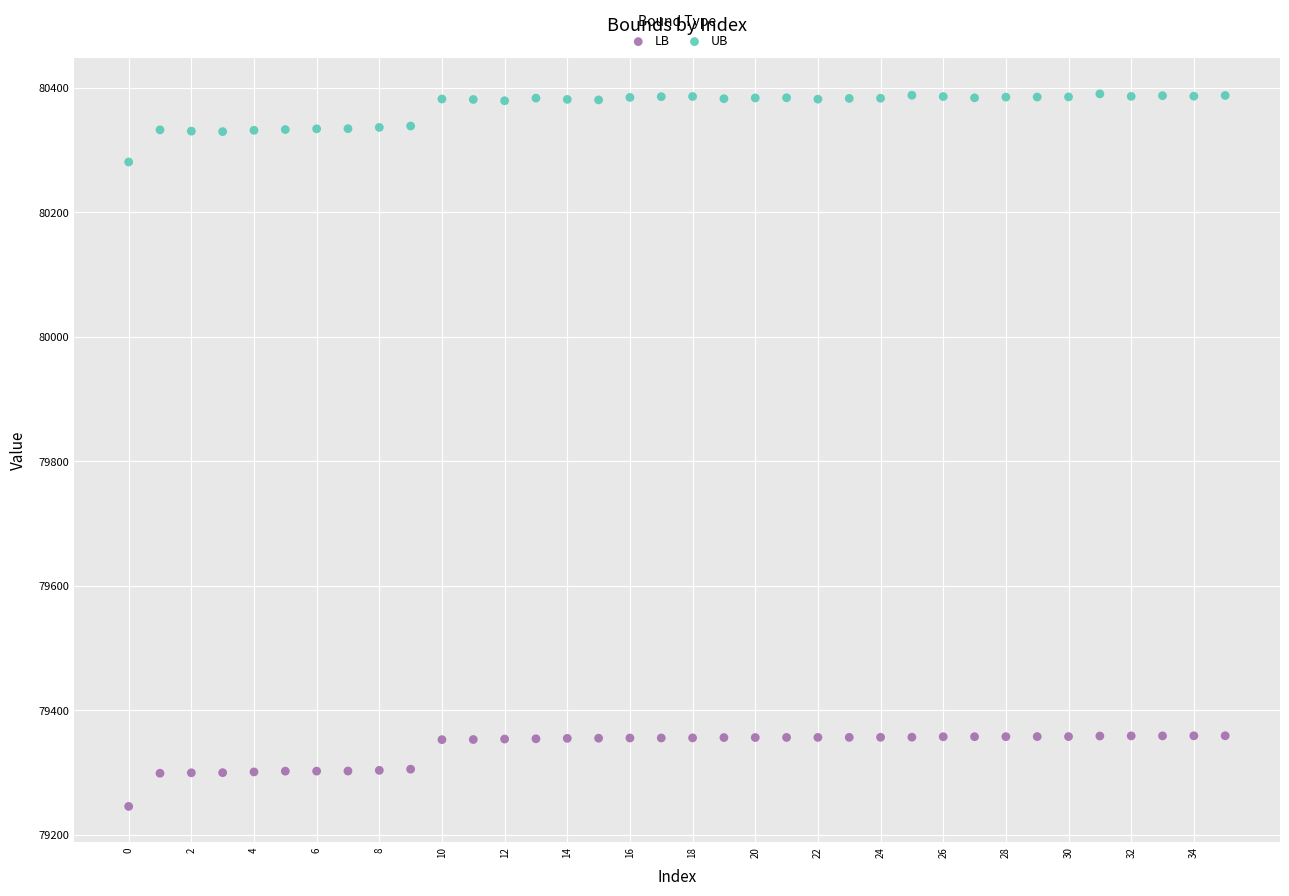

Which series has the widest spread of Y values?

LB